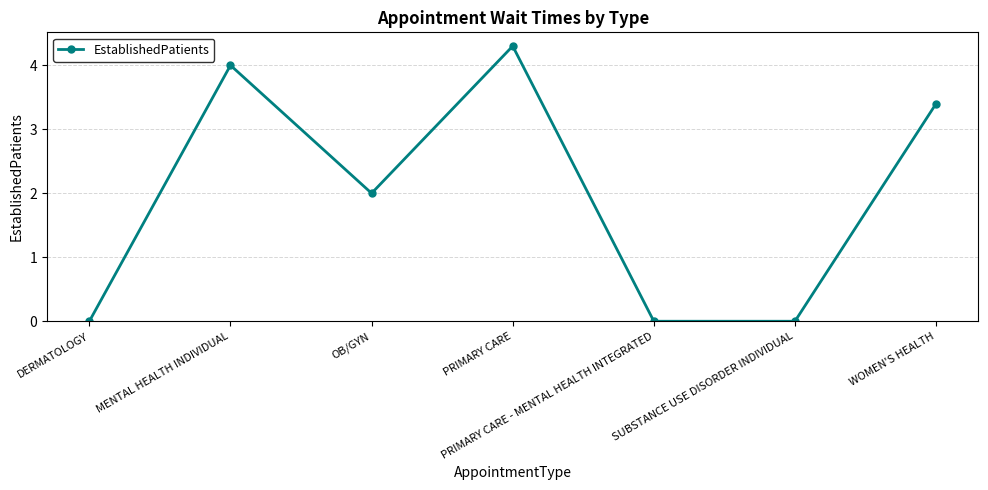

Reading left to right, transcribe all the data shown in this chart.

DERMATOLOGY=0.0	MENTAL HEALTH INDIVIDUAL=4.0	OB/GYN=2.0	PRIMARY CARE=4.3	PRIMARY CARE - MENTAL HEALTH INTEGRATED=0.0	SUBSTANCE USE DISORDER INDIVIDUAL=0.0	WOMEN'S HEALTH=3.4